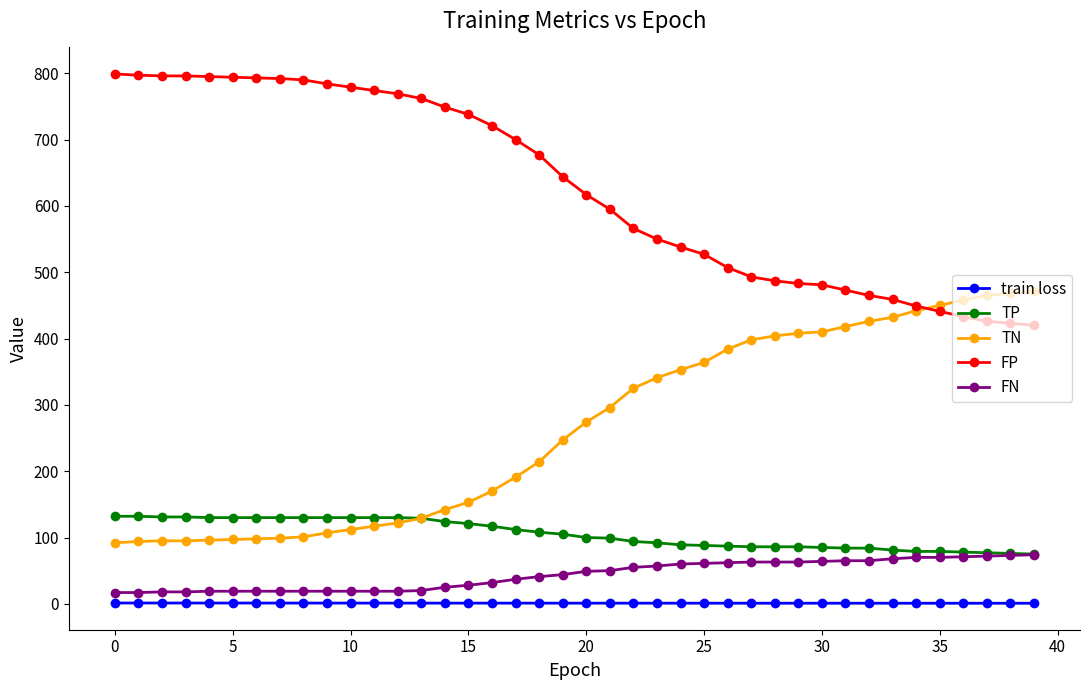

True or false: FP and FN intersect in this chart.

False